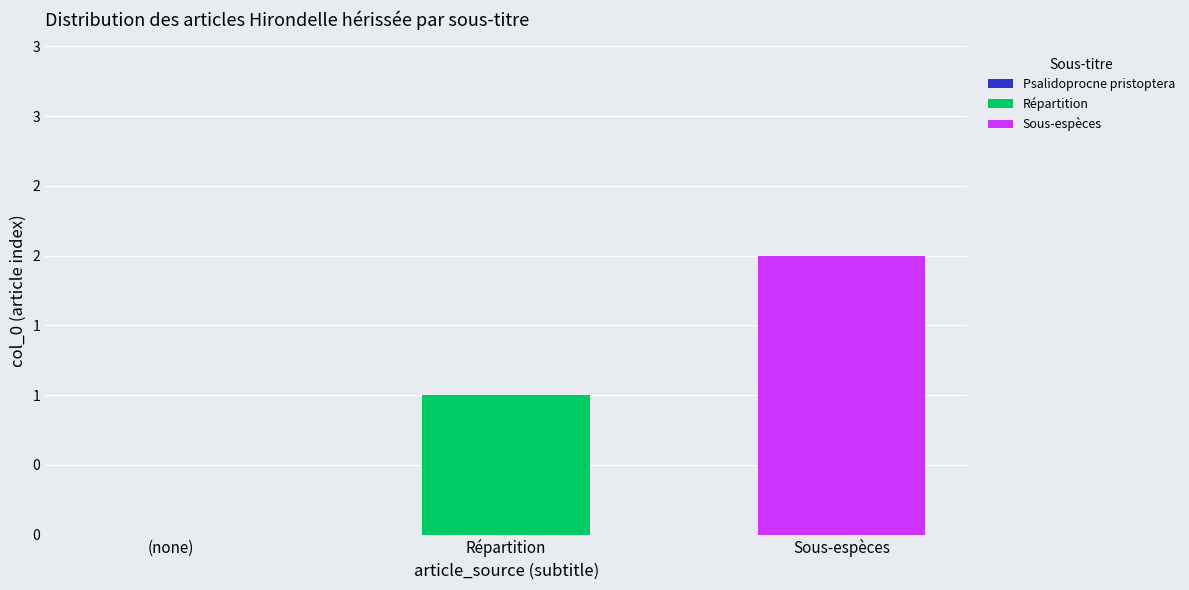

Are the bars horizontal?

No